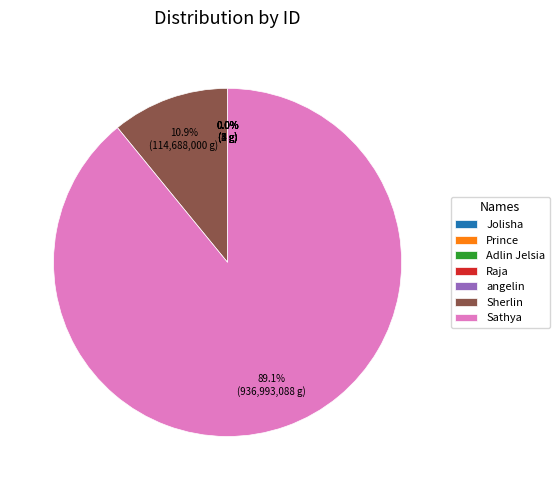

The Jolisha slice represents 13% of the pie. True or false?

False